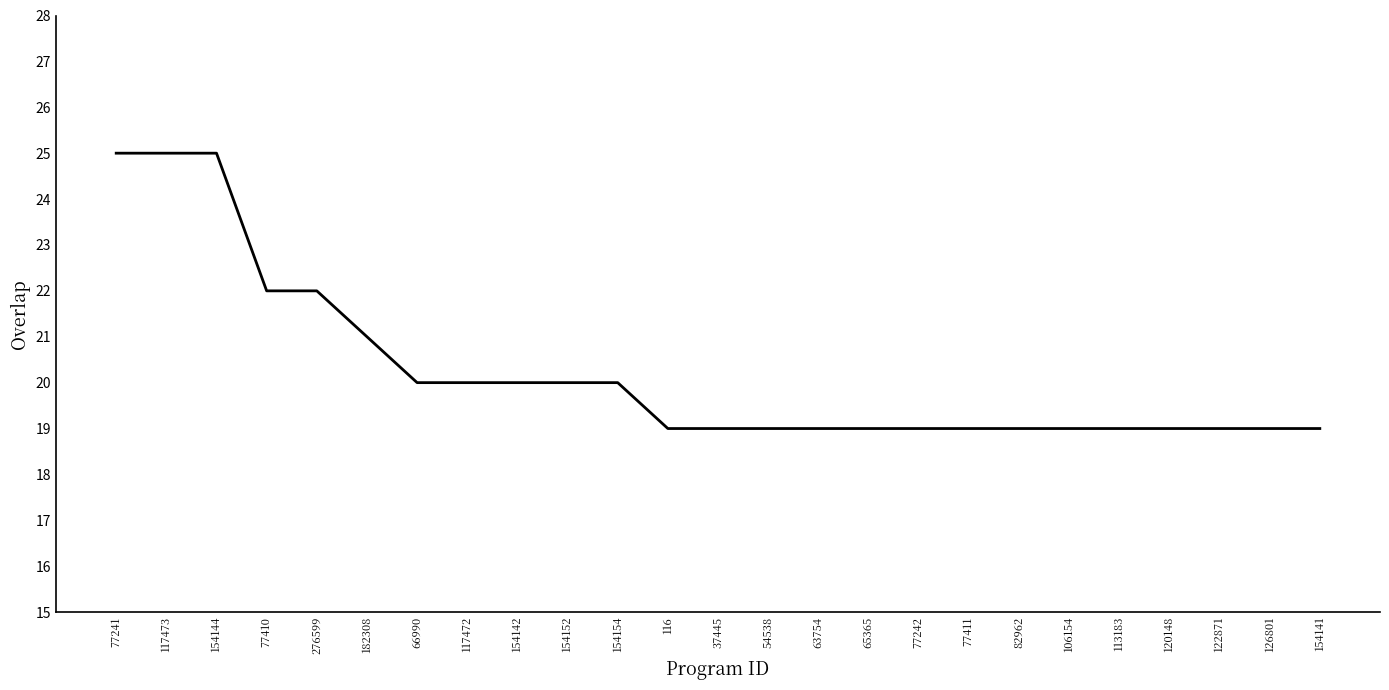

What is the minimum value shown in the chart?

19